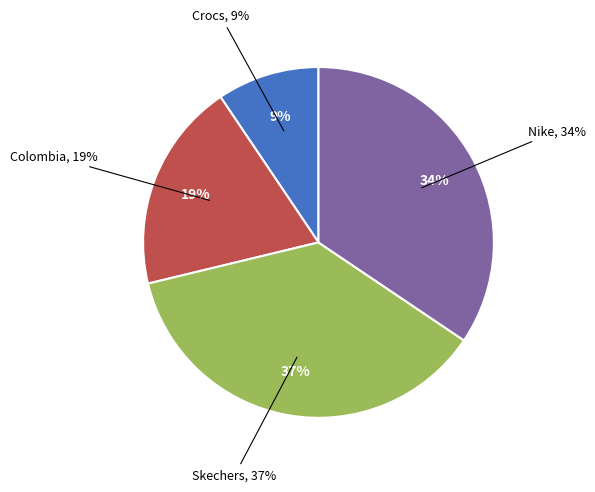

Which slice is the largest?

Skechers